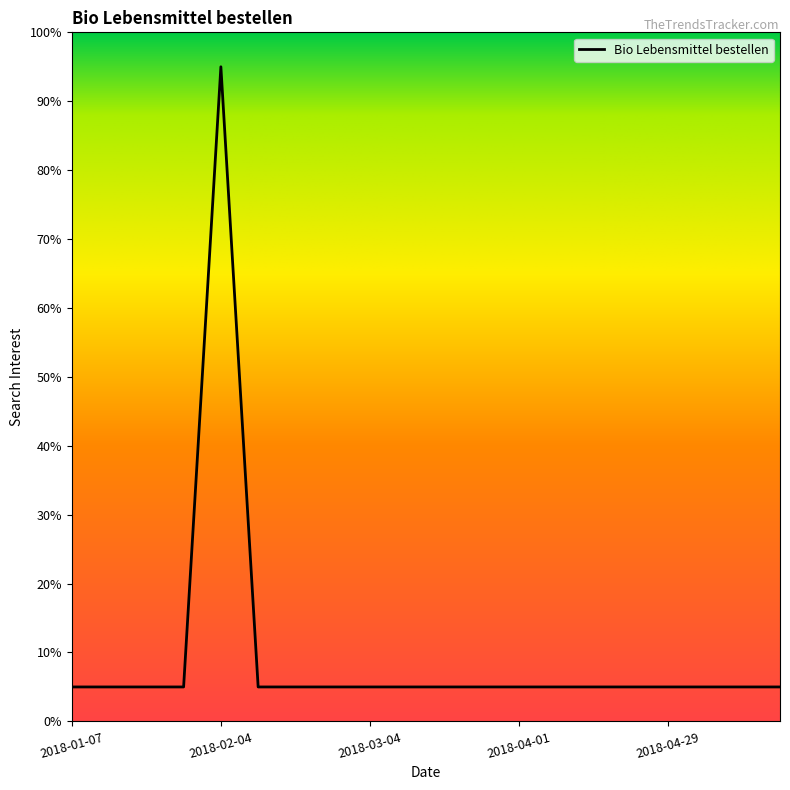

What is the minimum value shown in the chart?

5